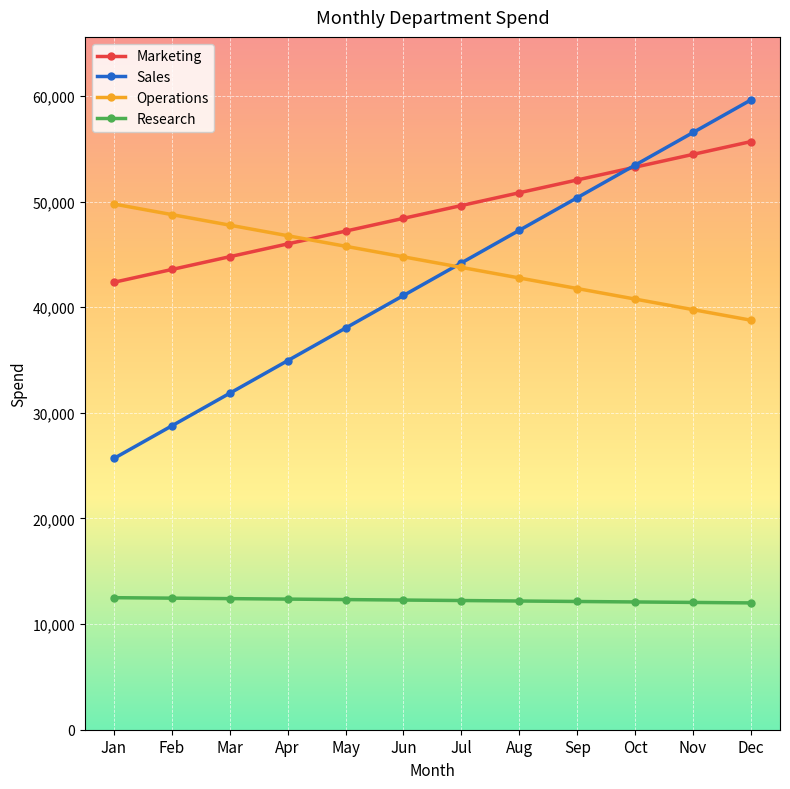

Rank the series at Mar from lowest to highest value.

Research, Sales, Marketing, Operations